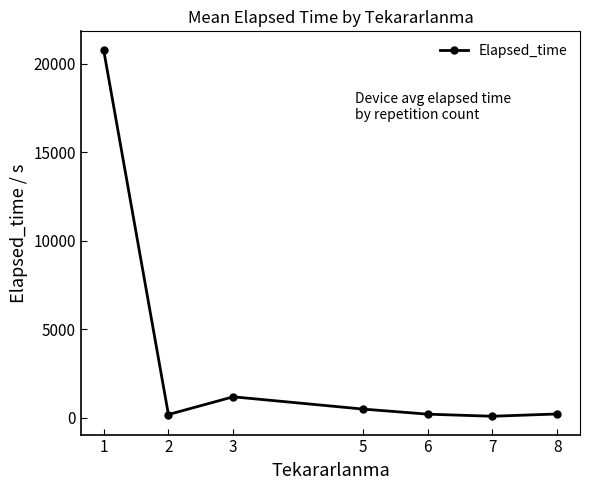

What is the average value?

3310.8